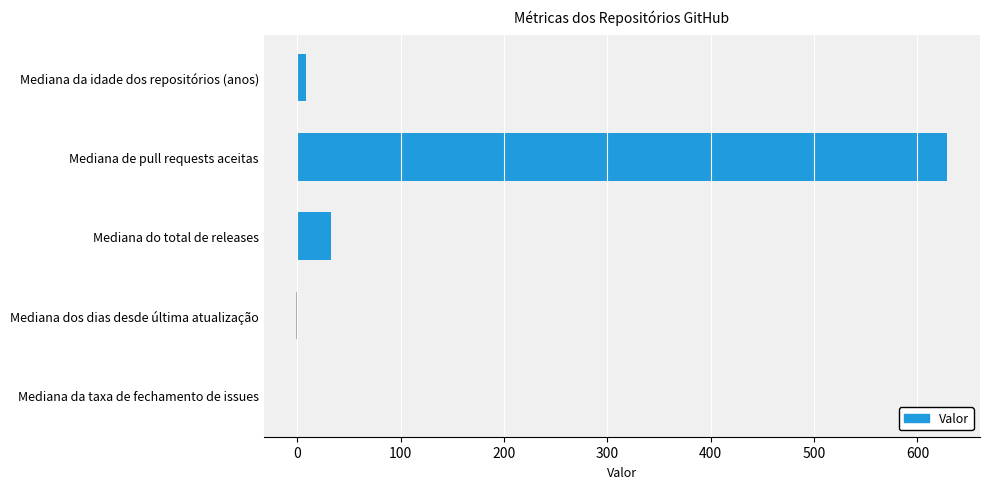

What is the approximate value at Mediana de pull requests aceitas?

629.0